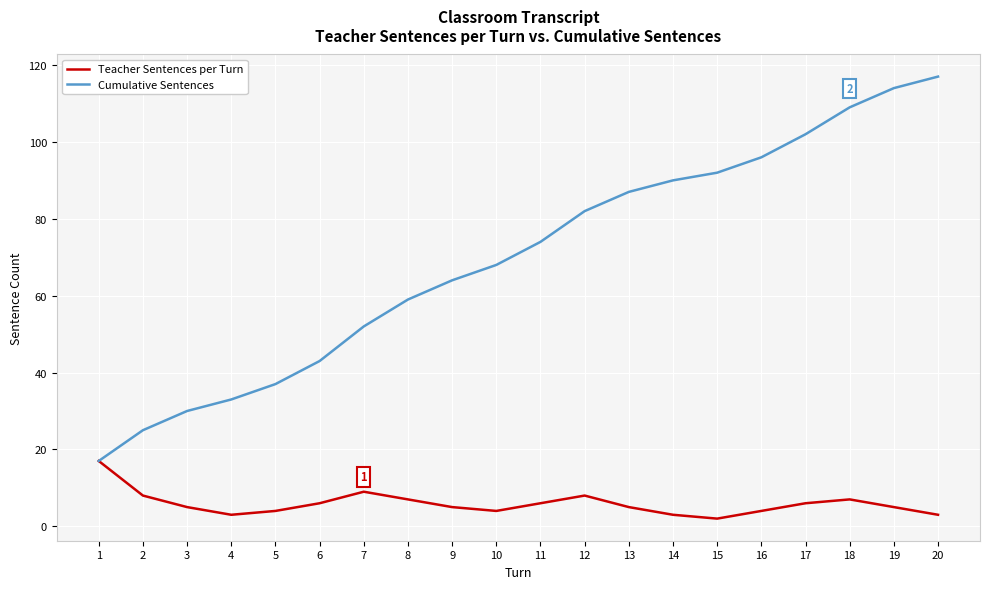

Which series has the largest range (max minus min)?

Cumulative Sentences